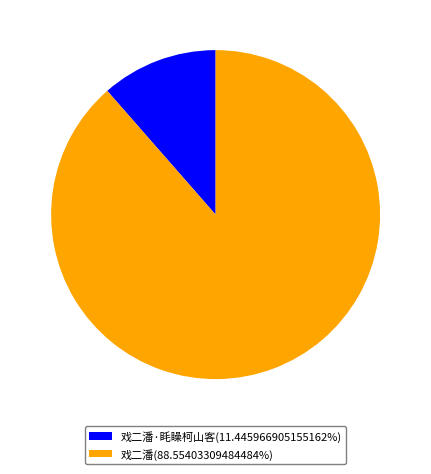

Approximately how many times larger is the value at 戏二潘(88.55403309484484%) compared to 戏二潘·眊矂柯山客(11.445966905155162%)?

7.7